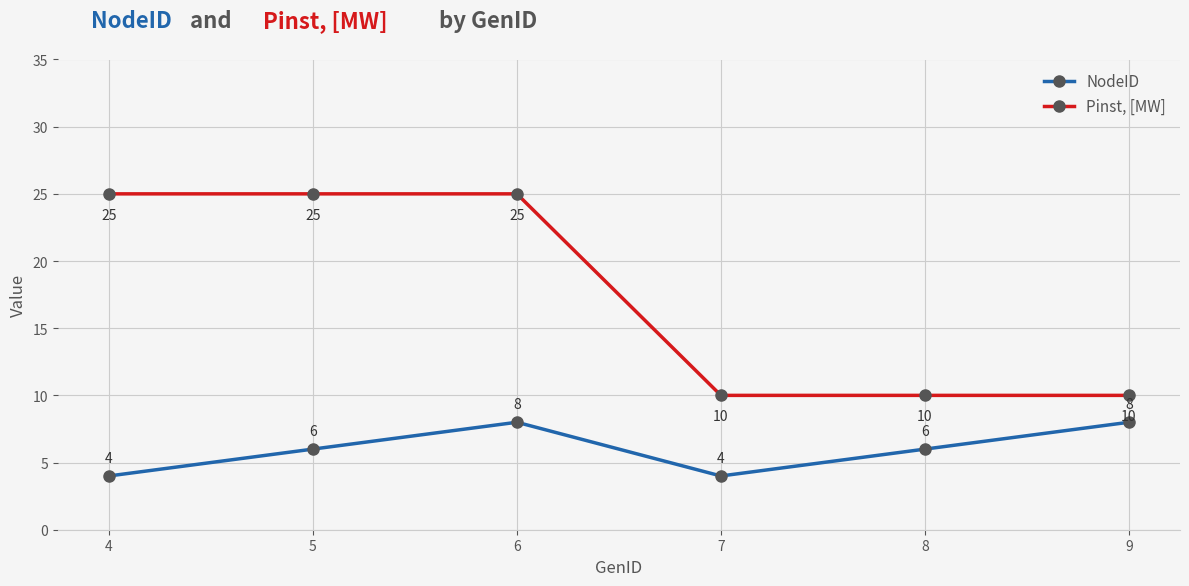

True or false: NodeID and Pinst, [MW] cross at least once.

False